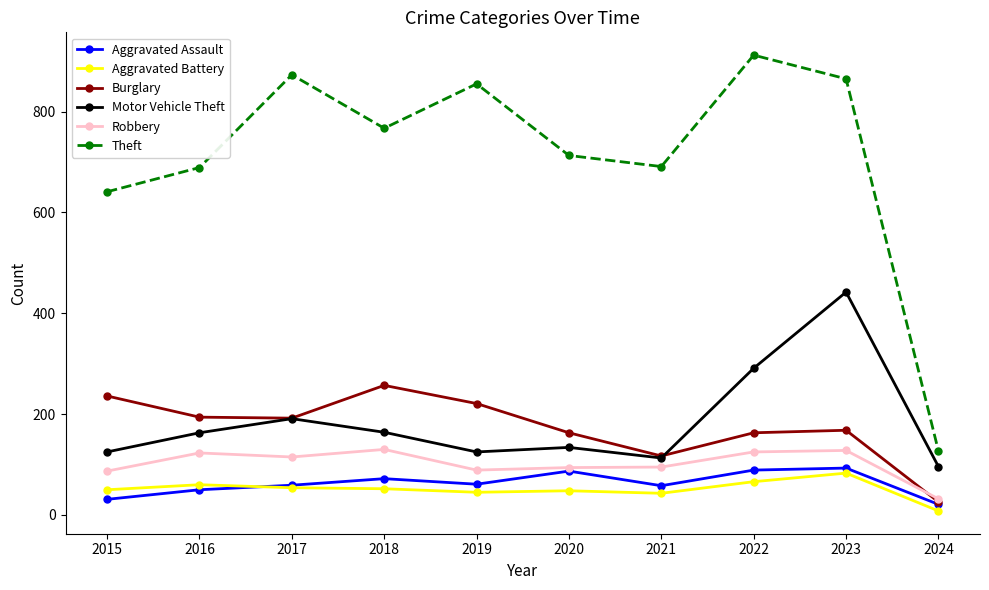

What is the average value of the Burglary series?

174